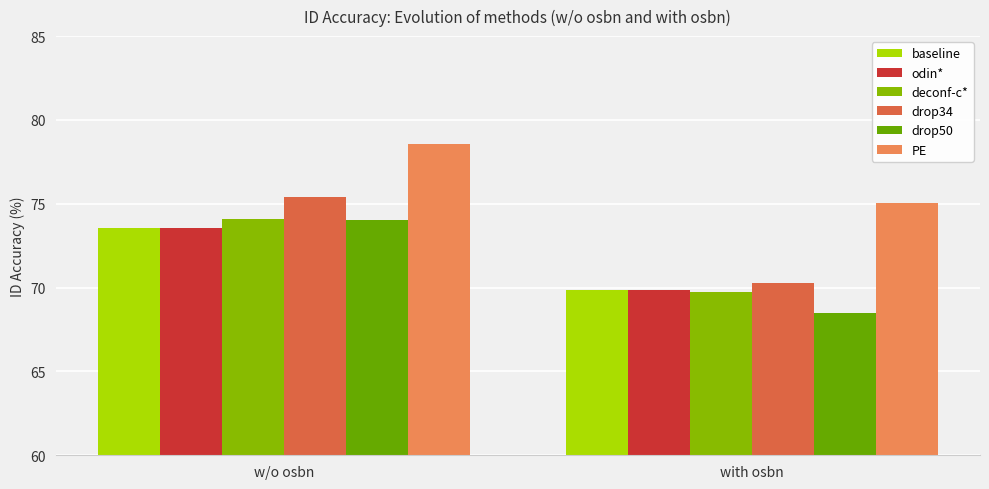

Which category has the lowest value in the drop50 series?

with osbn